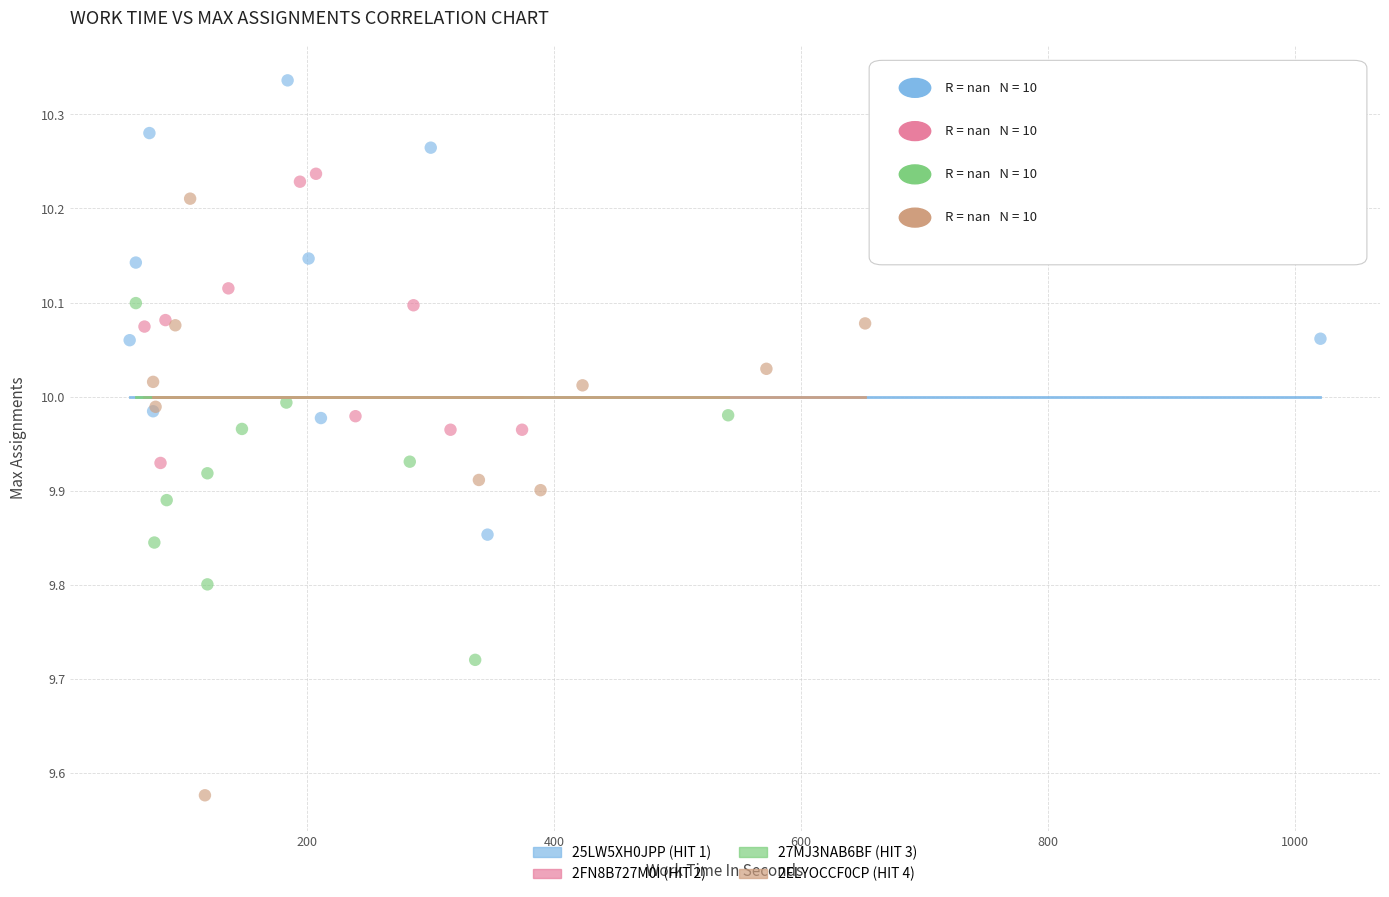

Which series contains the lowest Y value?

2ELYOCCF0CP (HIT 4)